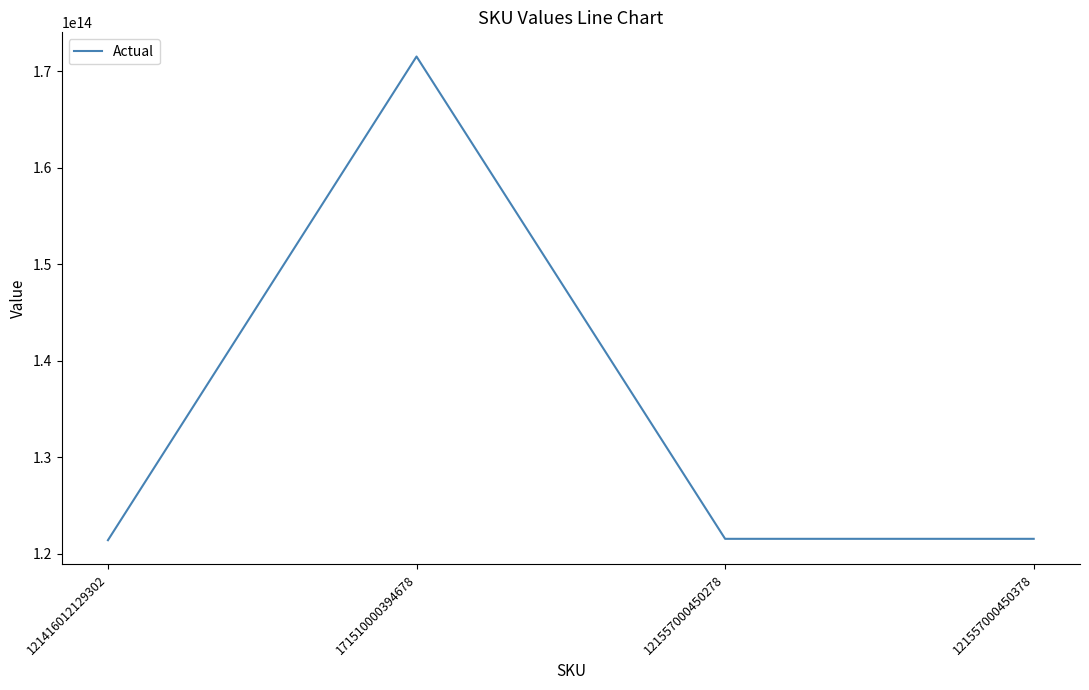

Which label corresponds to the largest value in the chart?

171510000394678